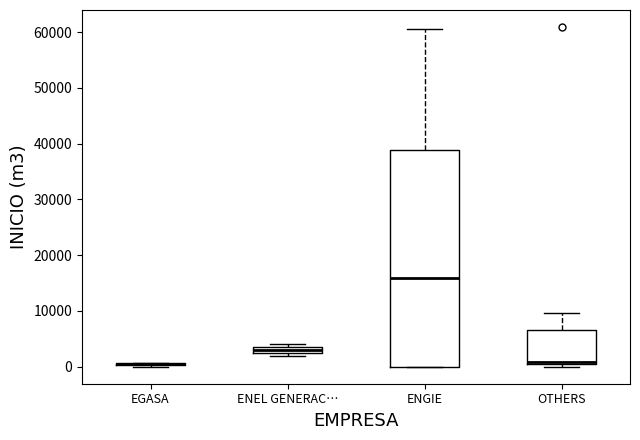

Which box is the tallest, from its lower edge to its upper edge?

ENGIE